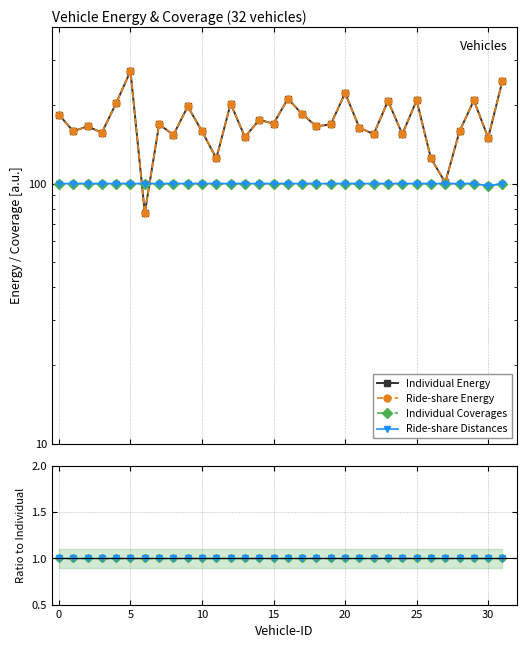

Which label corresponds to the smallest value in the chart?

6